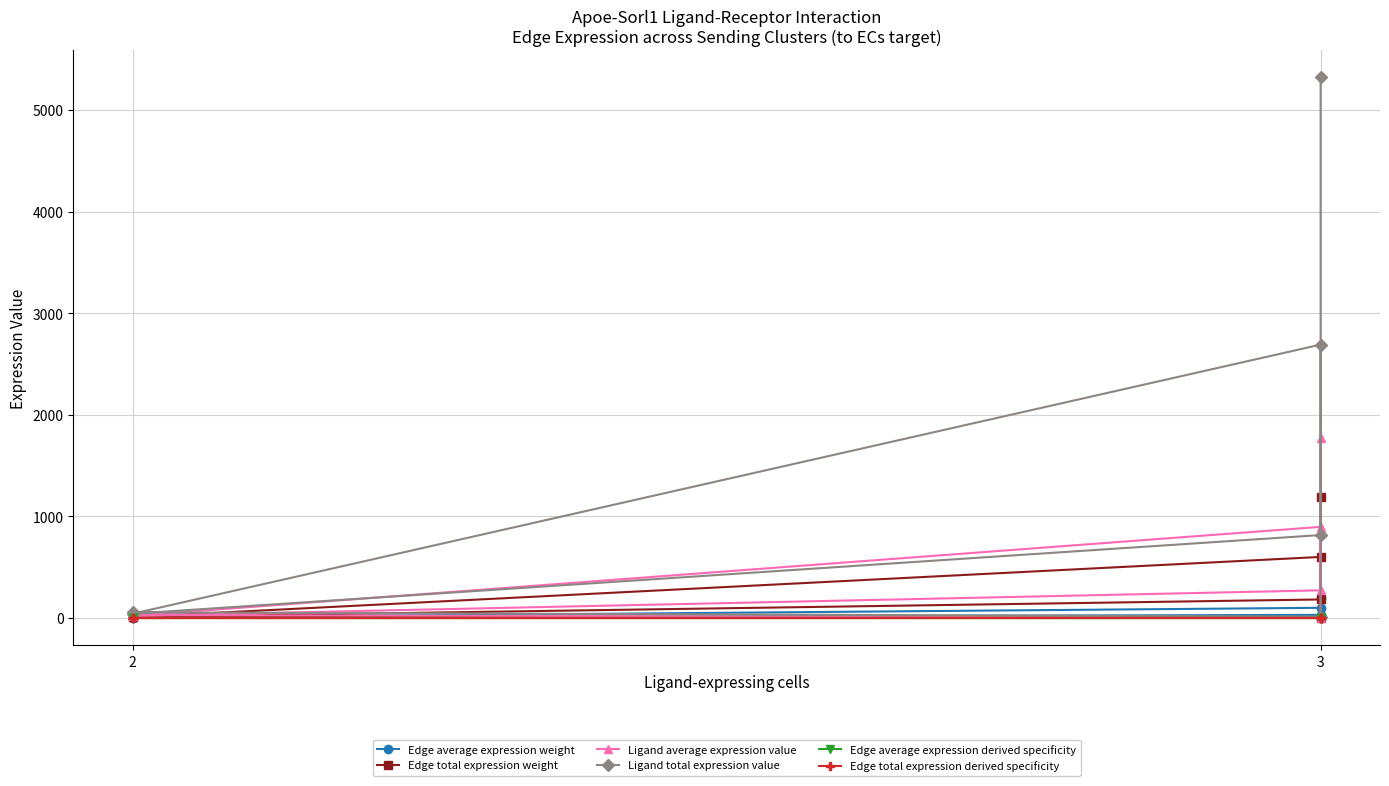

Reading right to left, transcribe all the data shown in this chart.

Edge average expression weight: 198.1	30.4	2.3	100.2	0.5	3.1
Edge total expression weight: 1188.6	182.3	9.4	601.1	3.0	12.4
Ligand average expression value: 1774.2	272.1	21.0	897.2	4.5	27.8
Ligand total expression value: 5322.5	816.4	41.9	2691.7	13.5	55.6
Edge average expression derived specificity: 0.0	0.0	0.0	0.0	0.0	0.0
Edge total expression derived specificity: 0.0	0.0	0.0	0.0	0.0	0.0